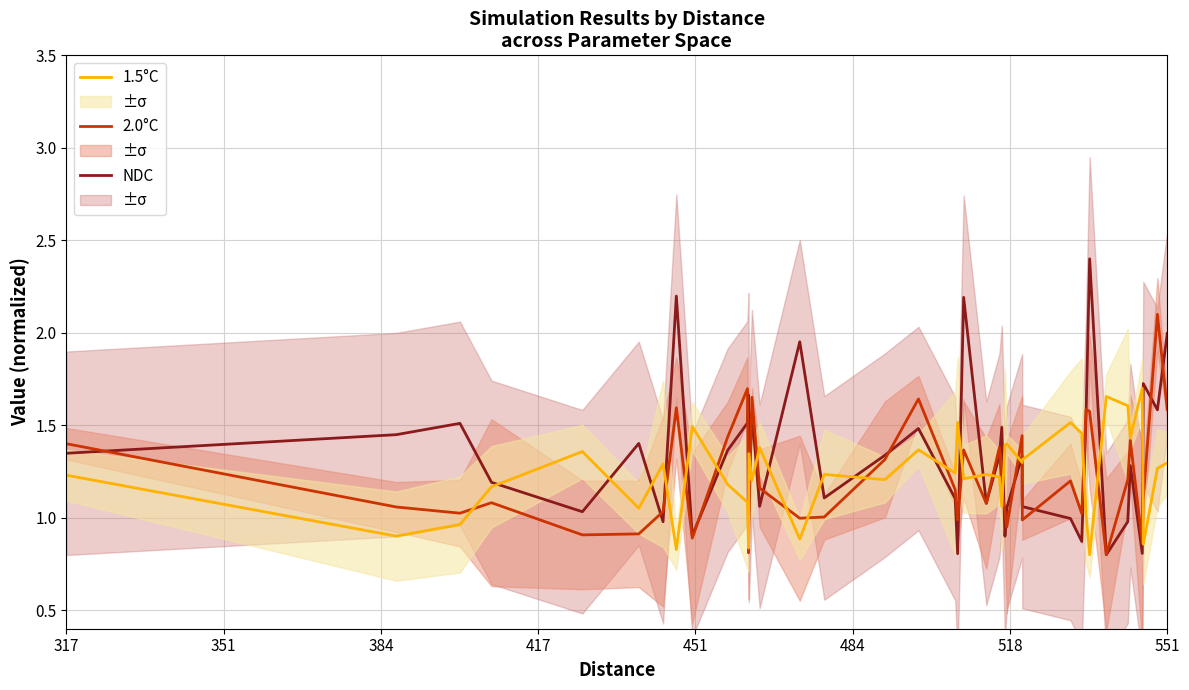

Reading right to left, extract all data points from this chart.

NDC: 2.0	1.6	1.7	0.8	1.3	1.0	0.8	2.4	1.5	0.9	1.0	1.1	1.3	1.1	0.9	1.5	1.3	1.1	2.2	0.8	1.1	1.5	1.3	1.1	2.0	1.1	1.6	1.1	1.7	1.5	1.4	0.9	2.2	1.0	1.4	1.0	1.2	1.5	1.4	1.3
2.0°C: 1.6	2.1	1.1	0.9	1.4	1.2	0.8	1.6	1.6	1.0	1.2	1.0	1.4	0.9	1.0	1.1	1.4	1.1	1.4	1.0	1.2	1.6	1.3	1.0	1.0	1.2	1.7	1.0	0.8	1.7	1.4	0.9	1.6	1.0	0.9	0.9	1.1	1.0	1.1	1.4
1.5°C: 1.3	1.3	0.9	1.7	1.4	1.6	1.7	0.8	1.0	1.5	1.5	1.3	1.3	1.4	1.4	1.1	1.2	1.2	1.2	1.5	1.2	1.4	1.2	1.2	0.9	1.4	1.2	1.3	0.8	1.1	1.2	1.5	0.8	1.3	1.1	1.4	1.2	1.0	0.9	1.2